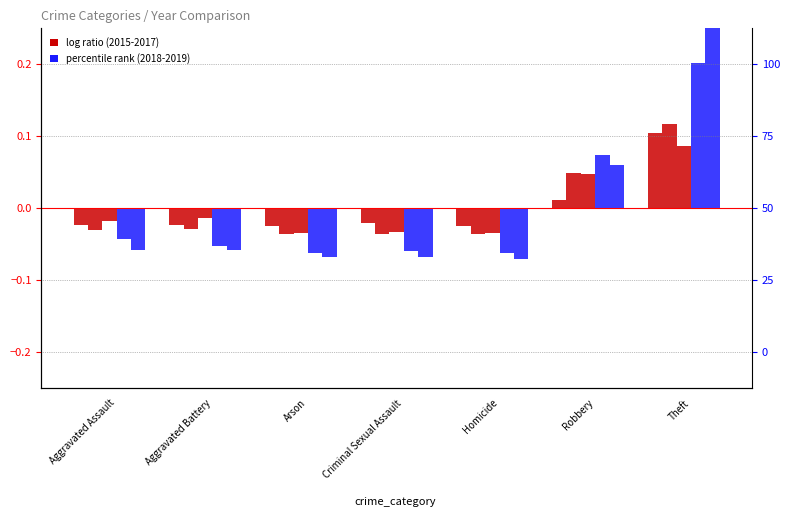

What is the sum of the 2016 values at Arson and Criminal Sexual Assault?

-0.1